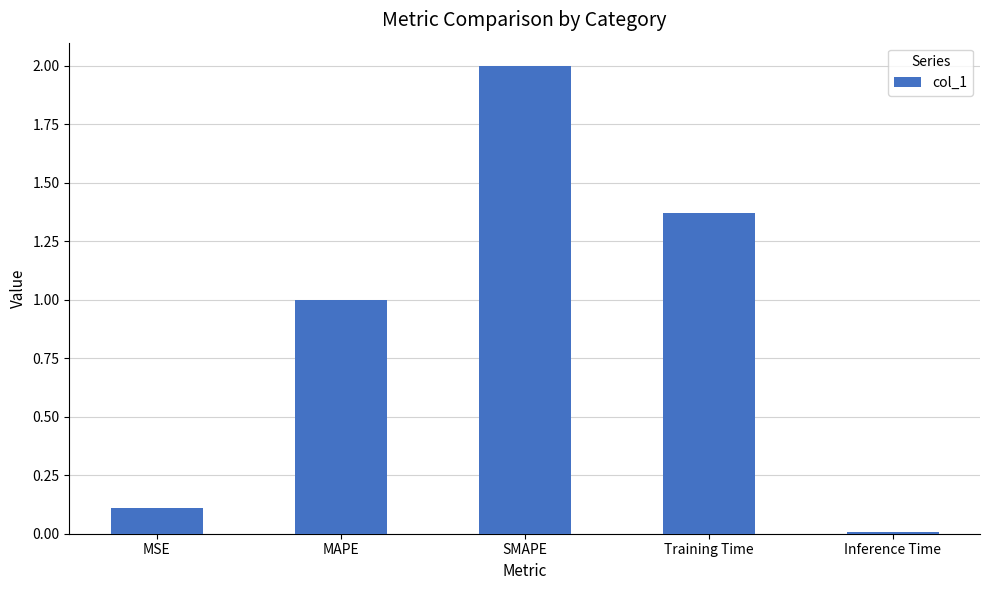

What is the difference between the maximum and minimum values?

2.0